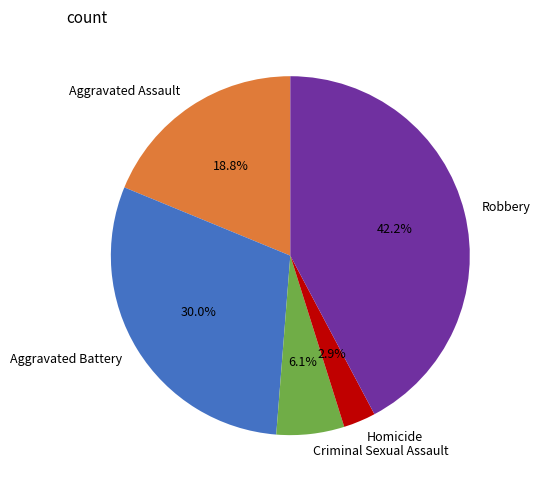

What portion of the pie excludes Homicide?

97.1%